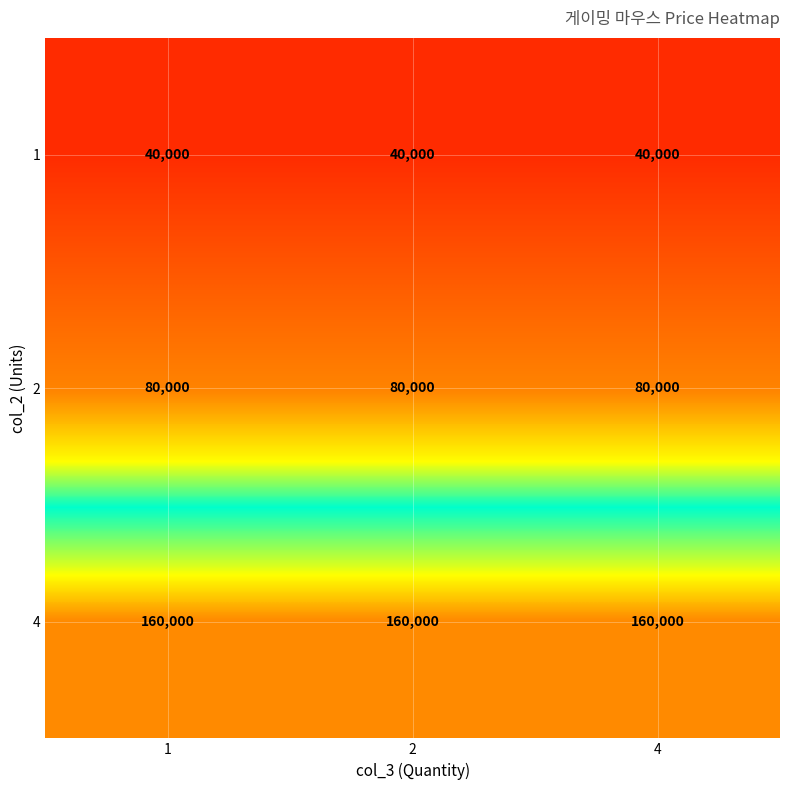

At how many categories does at least one series exceed 122048?

3